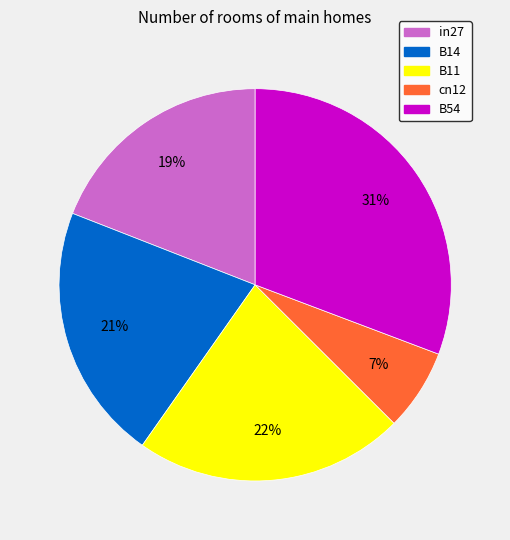

To the nearest percent, what is the difference between the cn12 and B14 slice percentages?

14%